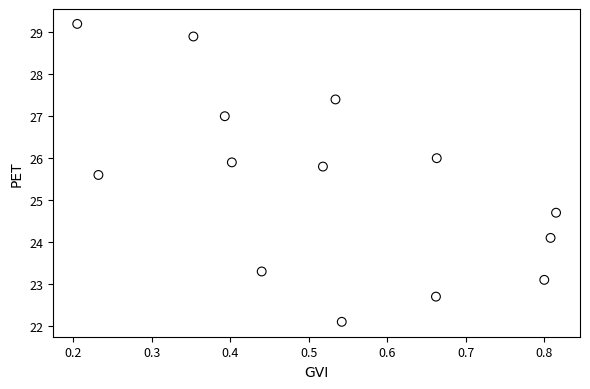

What is the range of X values (max minus min)?

0.6